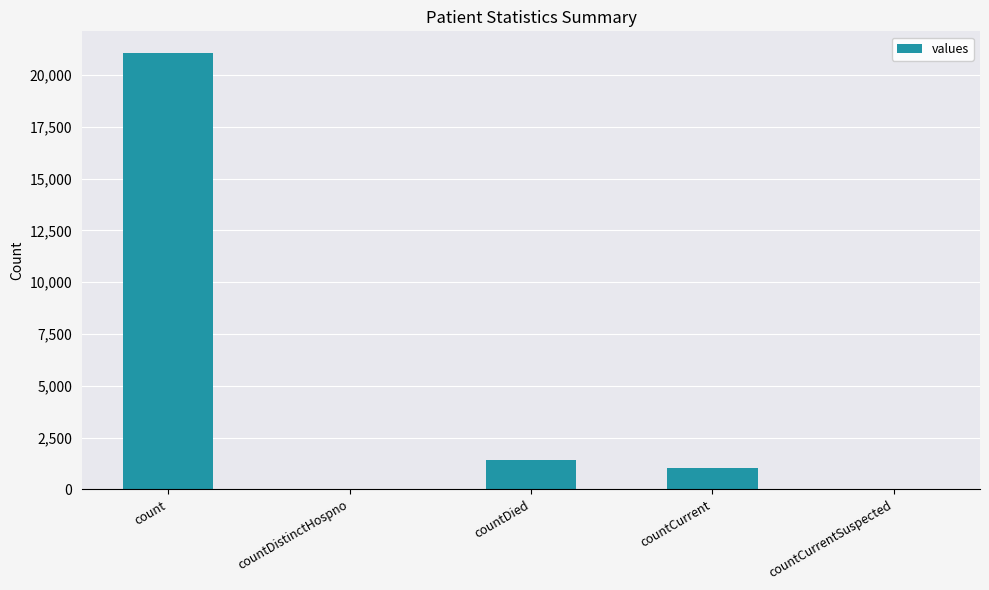

The value at count is 21050. True or false?

True